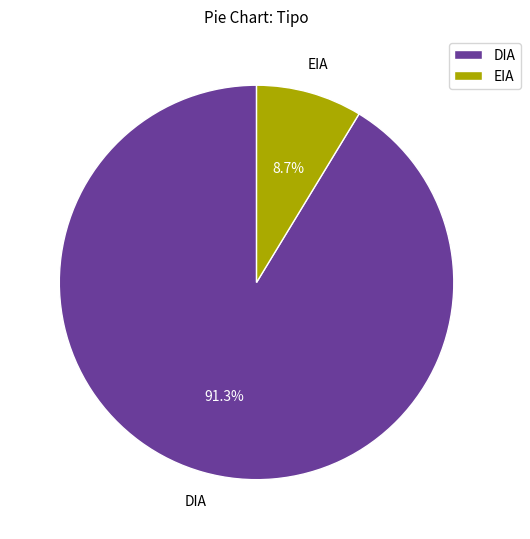

Rank the categories by value from highest to lowest.

DIA, EIA